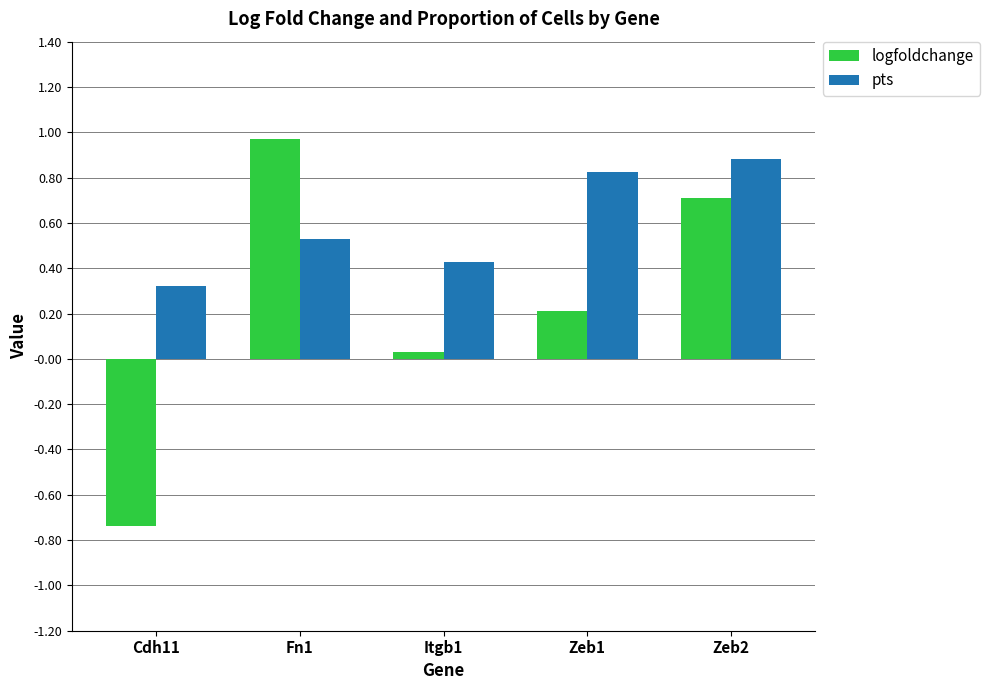

How many categories are shown in the chart?

5